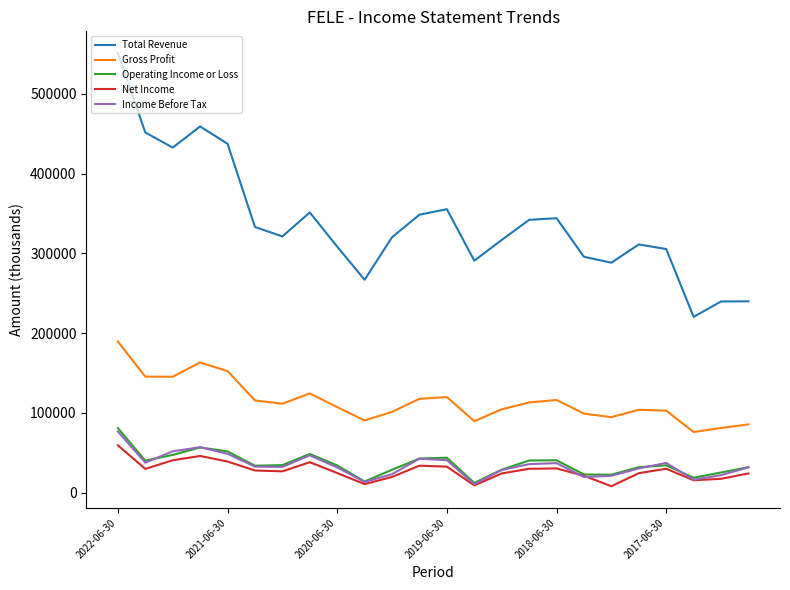

What is the average value of the Net Income series?

27521